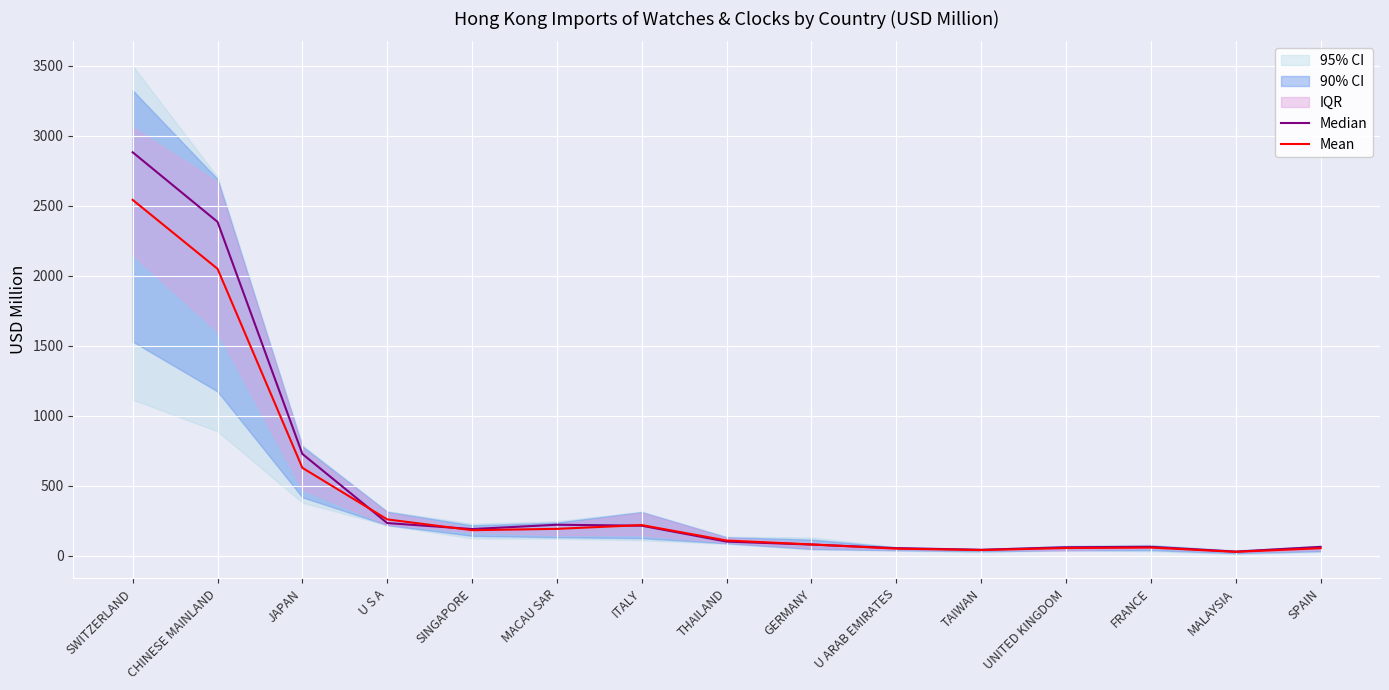

What is the sum of all Median values?

7338.2